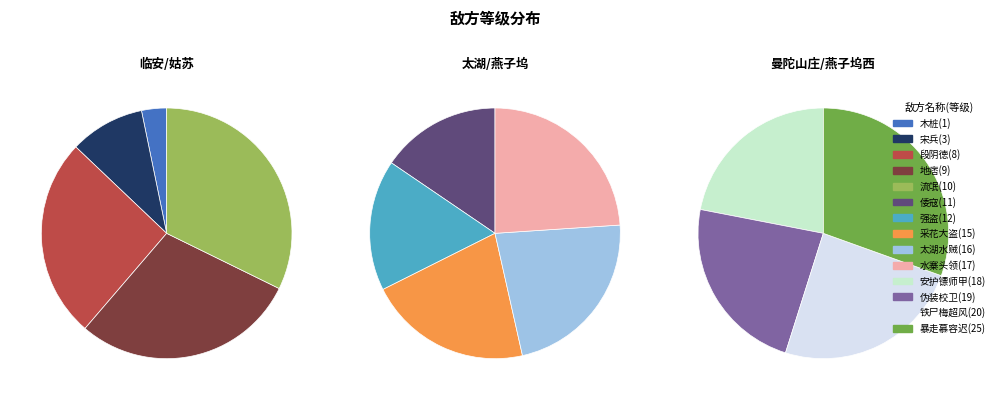

The 倭寇(11) slice represents 1% of the pie. True or false?

False